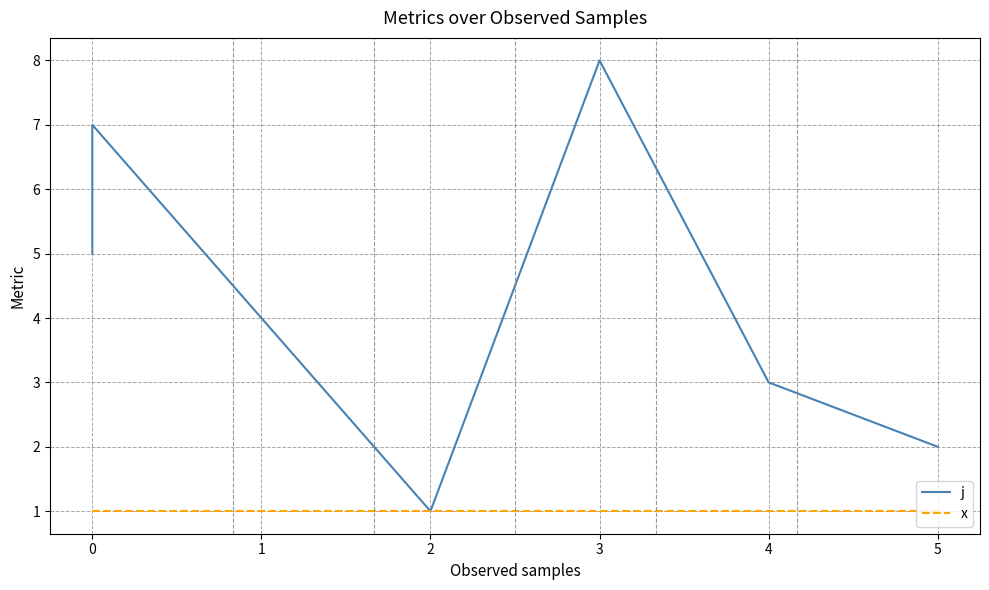

How many interior local valleys does the j series have?

1